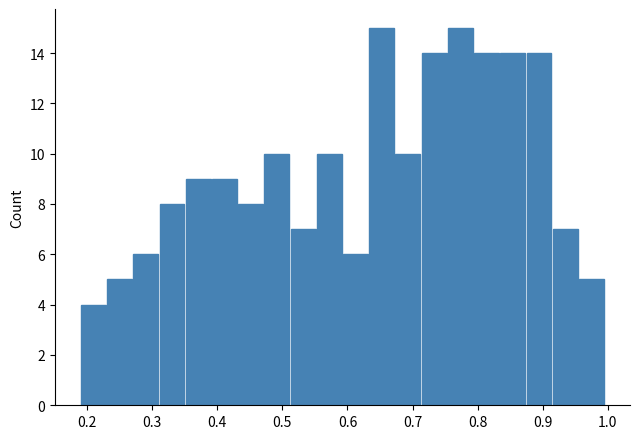

Reading left to right, transcribe this chart: for each bar, give the range it covers on the x-axis and its height. Neither the bar edges nor the heights are printed on the chart, so give them approximately, as read against the axes.

0.19 to 0.23: 4
0.23 to 0.27: 5
0.27 to 0.31: 6
0.31 to 0.35: 8
0.35 to 0.39: 9
0.39 to 0.43: 9
0.43 to 0.47: 8
0.47 to 0.51: 10
0.51 to 0.55: 7
0.55 to 0.59: 10
0.59 to 0.63: 6
0.63 to 0.67: 15
0.67 to 0.71: 10
0.71 to 0.75: 14
0.75 to 0.79: 15
0.79 to 0.83: 14
0.83 to 0.87: 14
0.87 to 0.91: 14
0.91 to 0.95: 7
0.95 to 1.00: 5